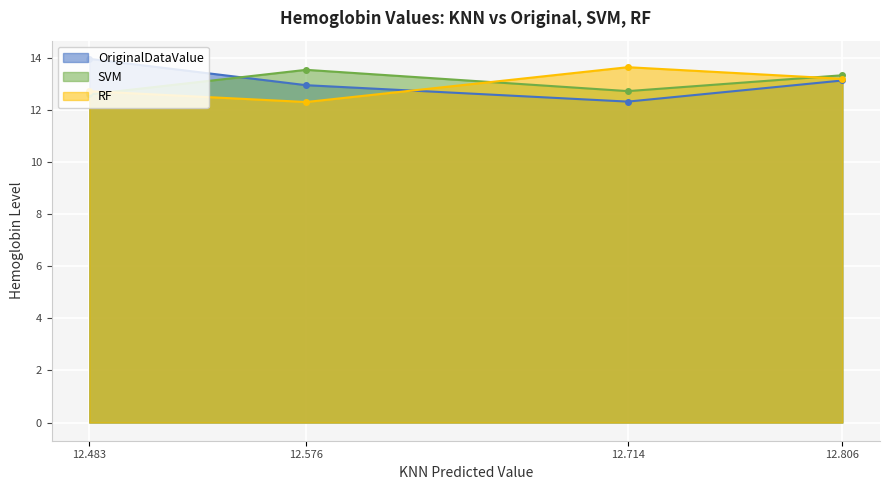

At how many categories does at least one series exceed 12?

4